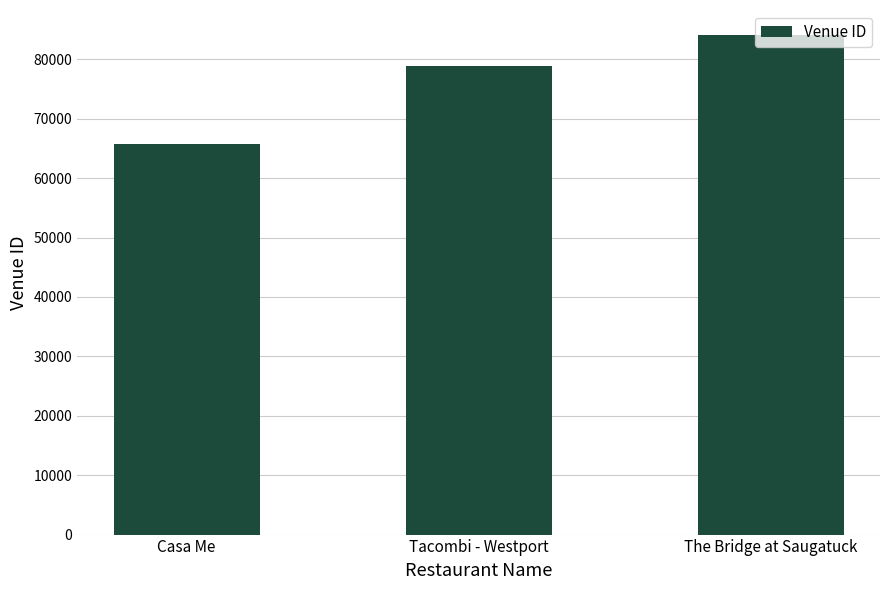

How many values are below 78911?

1